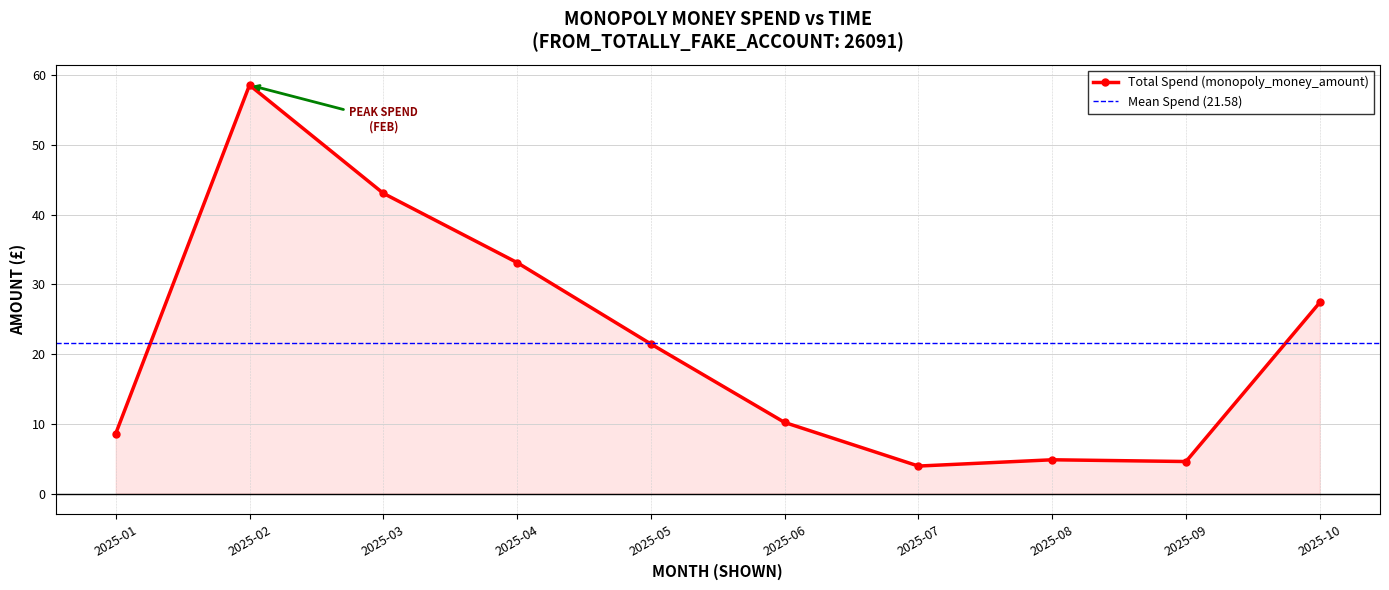

What is the ratio of the value at 2025-08 to the value at 2025-07?

1.2